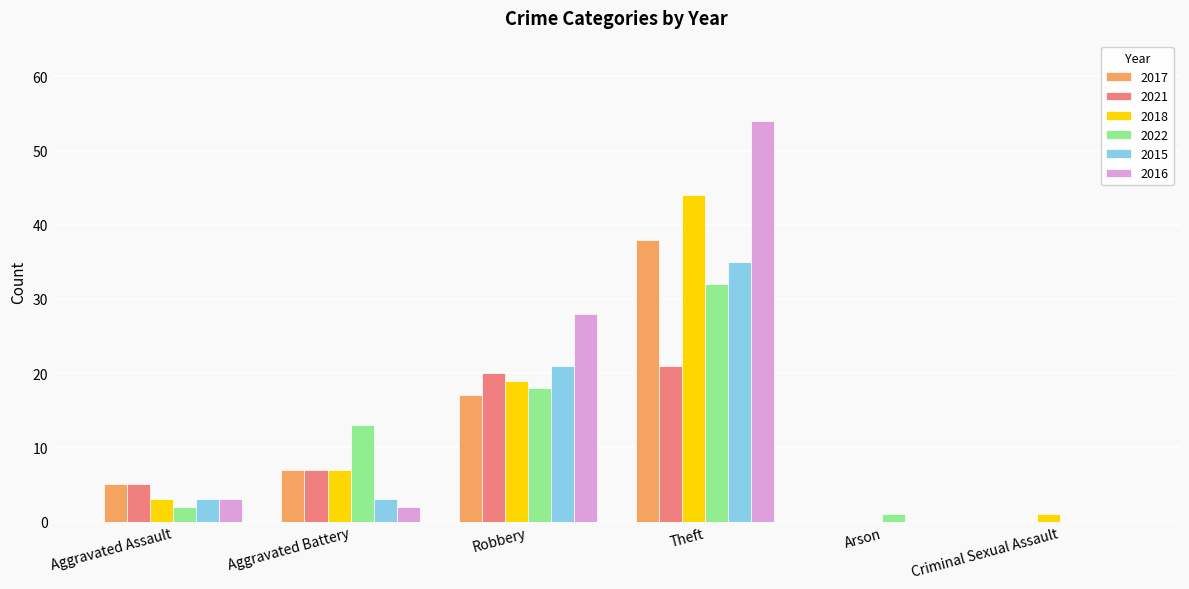

What is the sum of the 2018 values at Aggravated Assault and Theft?

47